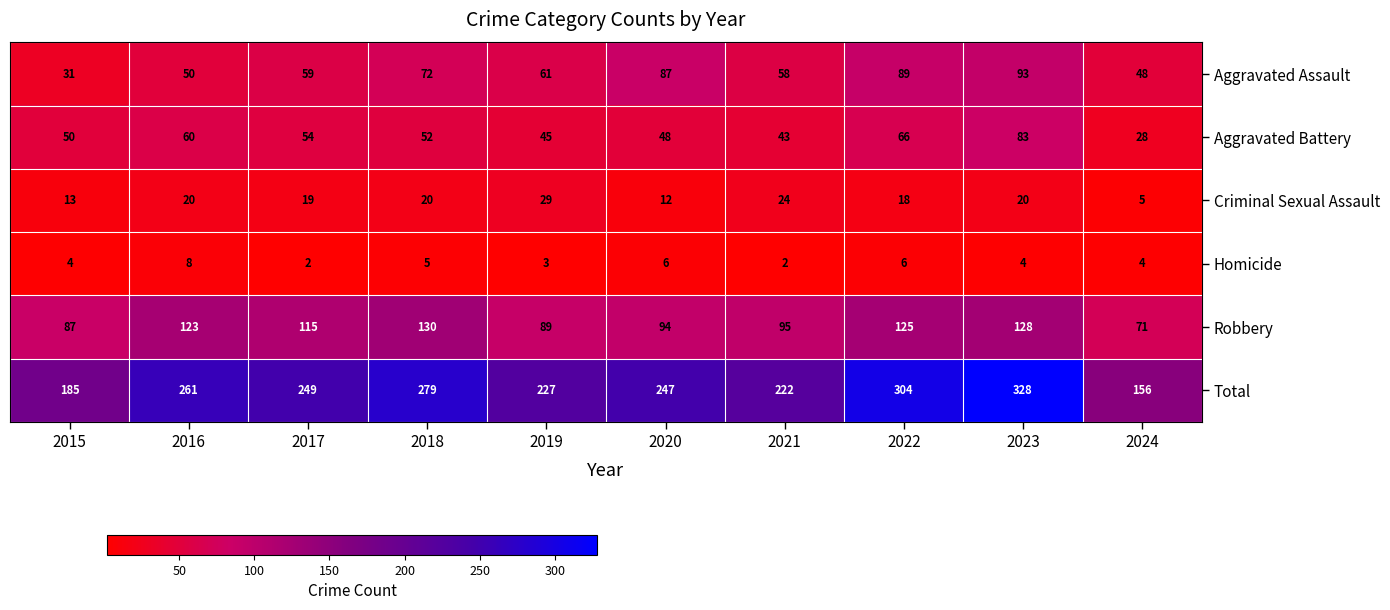

Rank the series by their maximum value, from highest to lowest.

Total, Robbery, Aggravated Assault, Aggravated Battery, Criminal Sexual Assault, Homicide